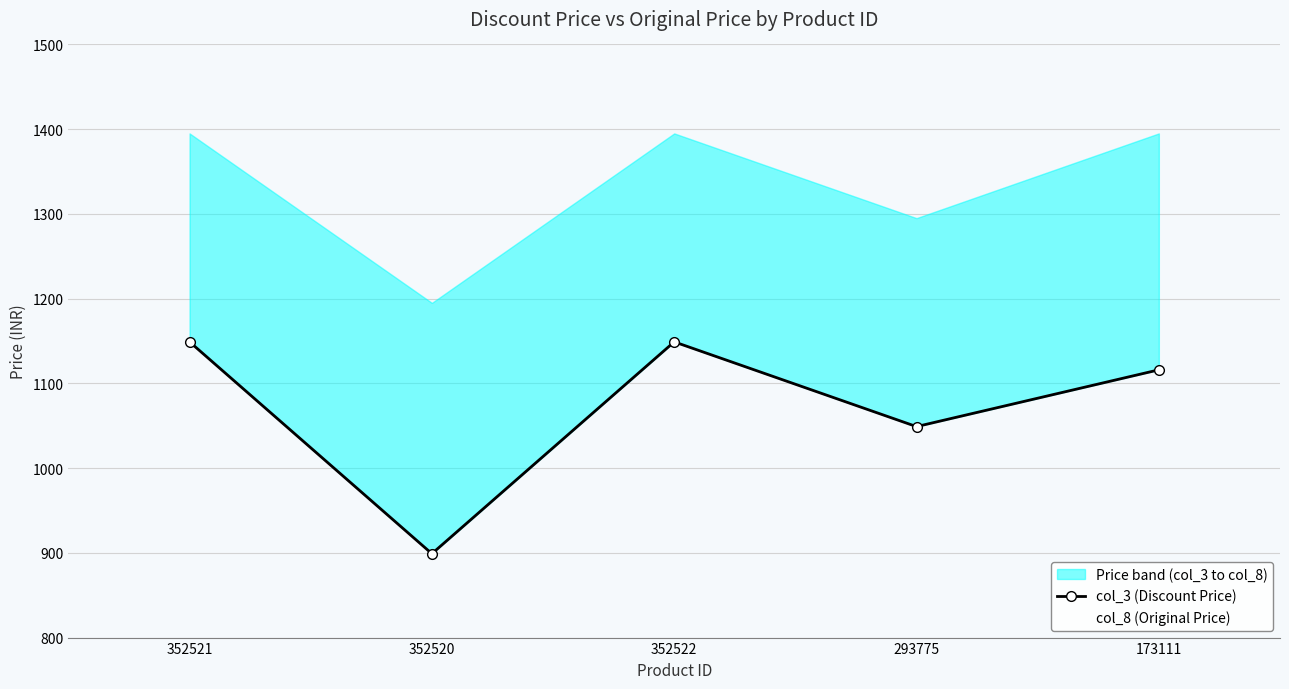

Rank the series by their average value, from lowest to highest.

col_3 (Discount Price), col_8 (Original Price)